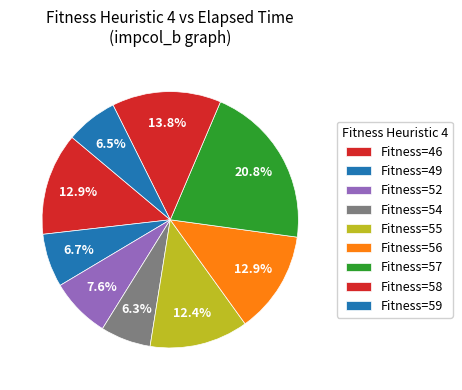

Is there a majority slice in this chart?

No